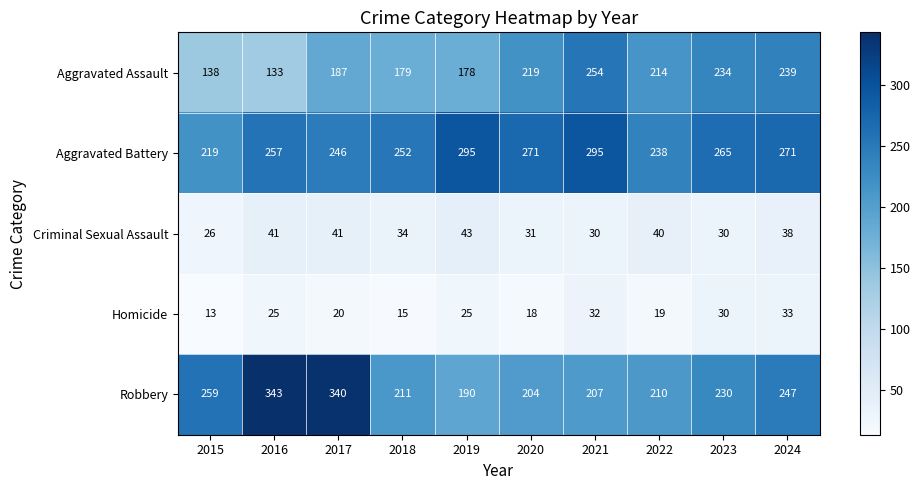

How many series are shown in this chart?

5